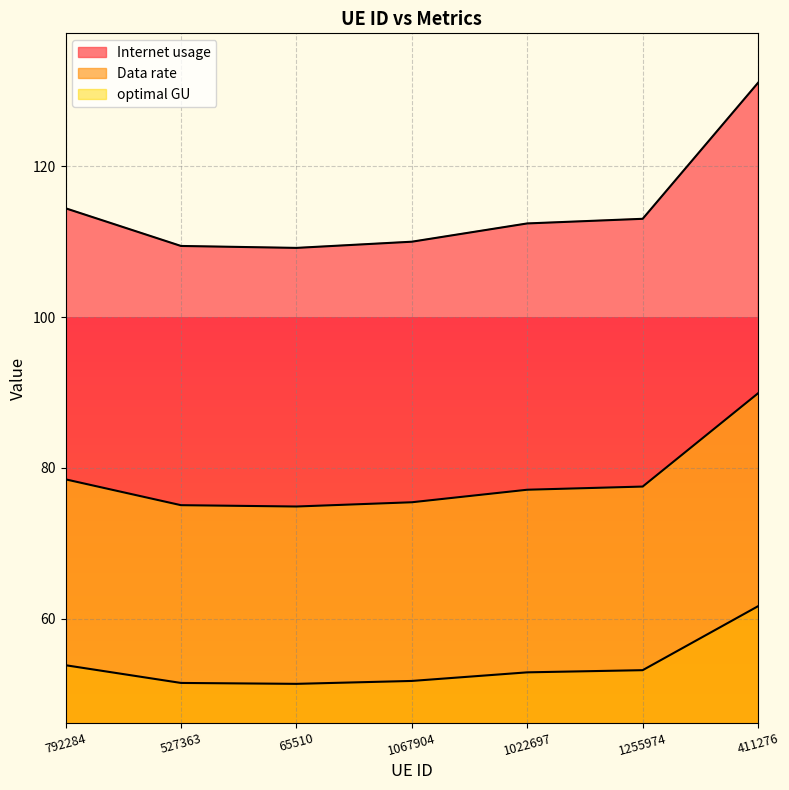

Rank the categories by optimal GU value from highest to lowest.

411276, 792284, 1255974, 1022697, 1067904, 527363, 65510